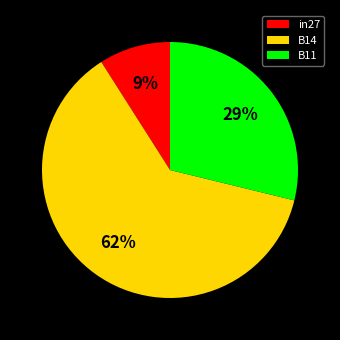

Is the sum of in27 and B11 greater than half?

No